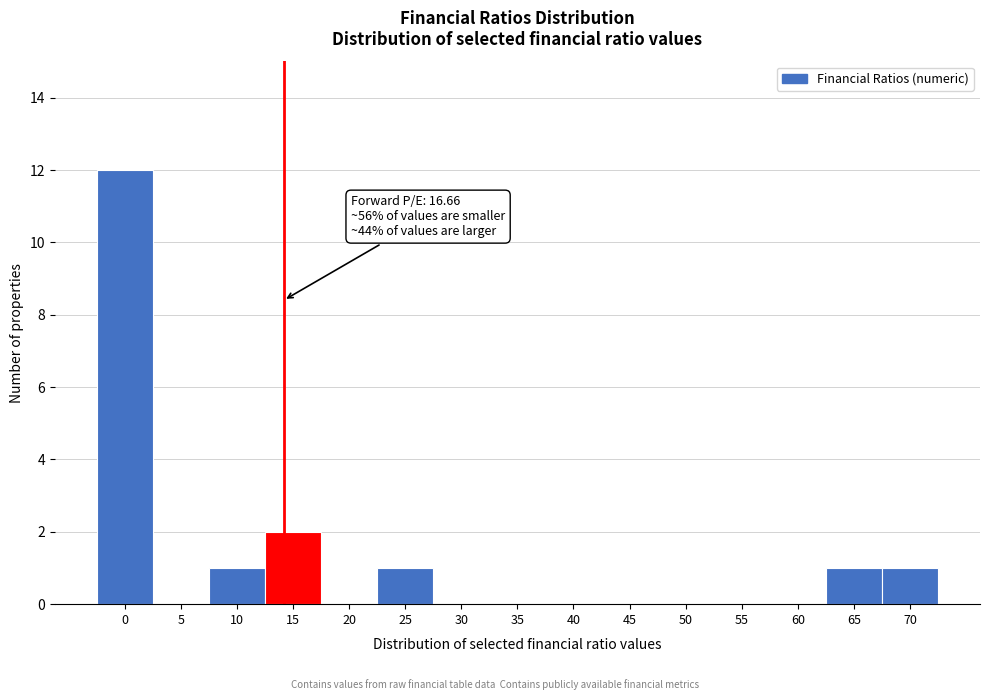

Reading left to right, extract all data points from this chart.

0=12	5=0	10=1	15=2	20=0	25=1	30=0	35=0	40=0	45=0	50=0	55=0	60=0	65=1	70=1